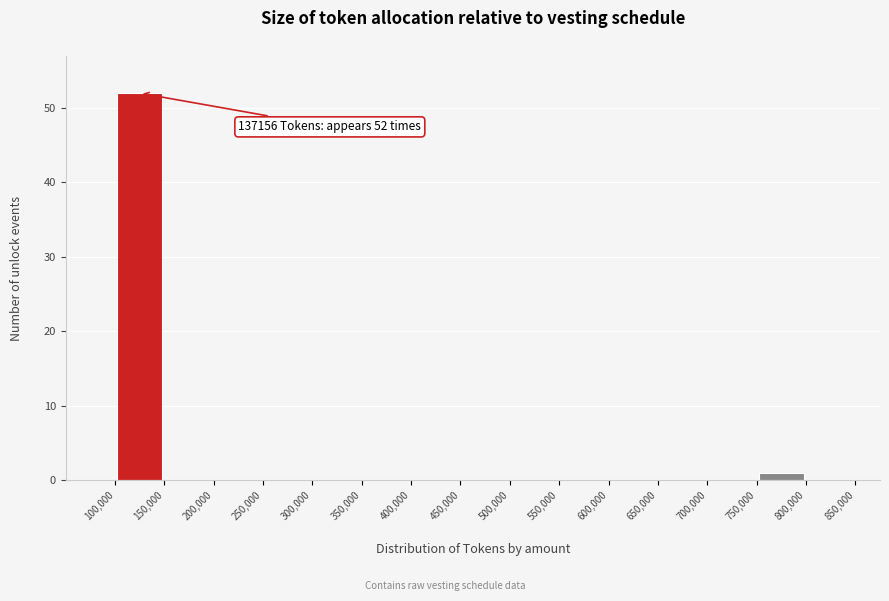

Which range on the x-axis has the tallest bar?

100,000 to 150,000